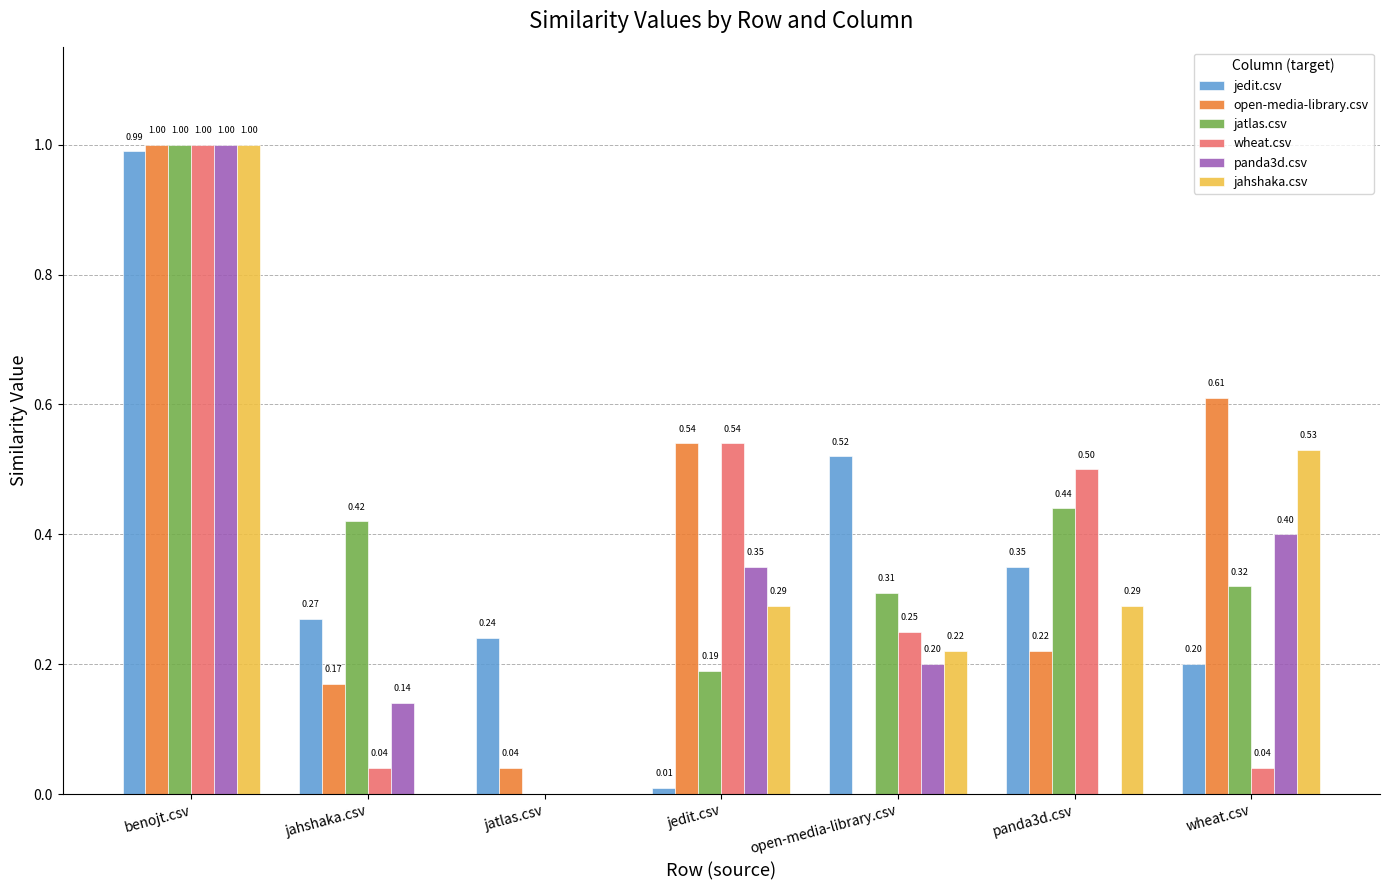

True or false: jatlas.csv has a value of 0.3 at jedit.csv.

False